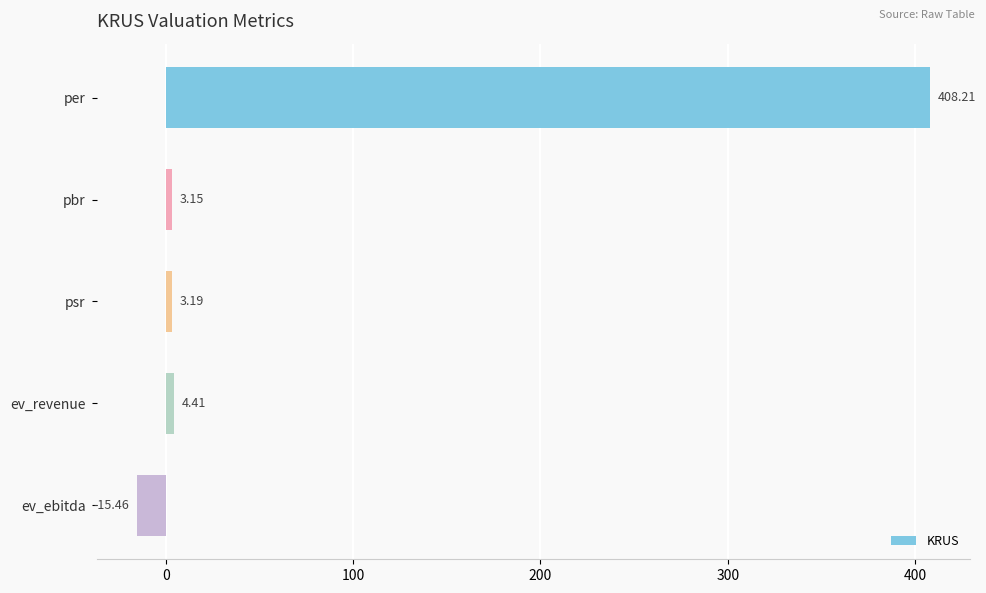

How many bars are there in total?

5